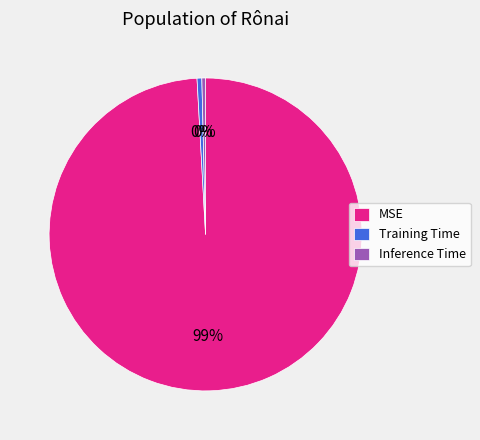

What is the largest slice in the pie chart?

MSE